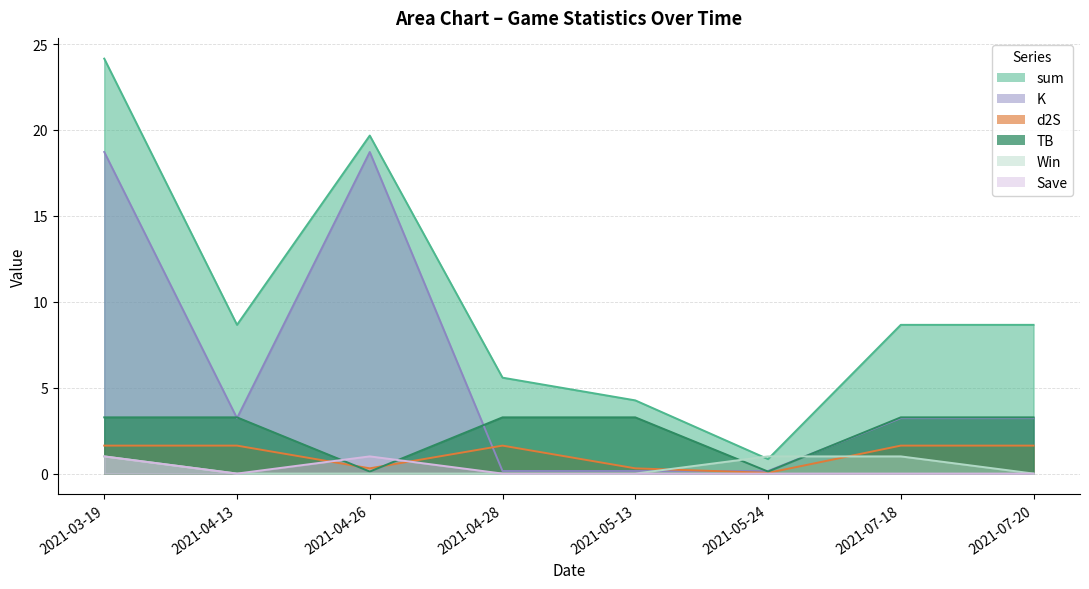

True or false: Win and Save intersect in this chart.

False